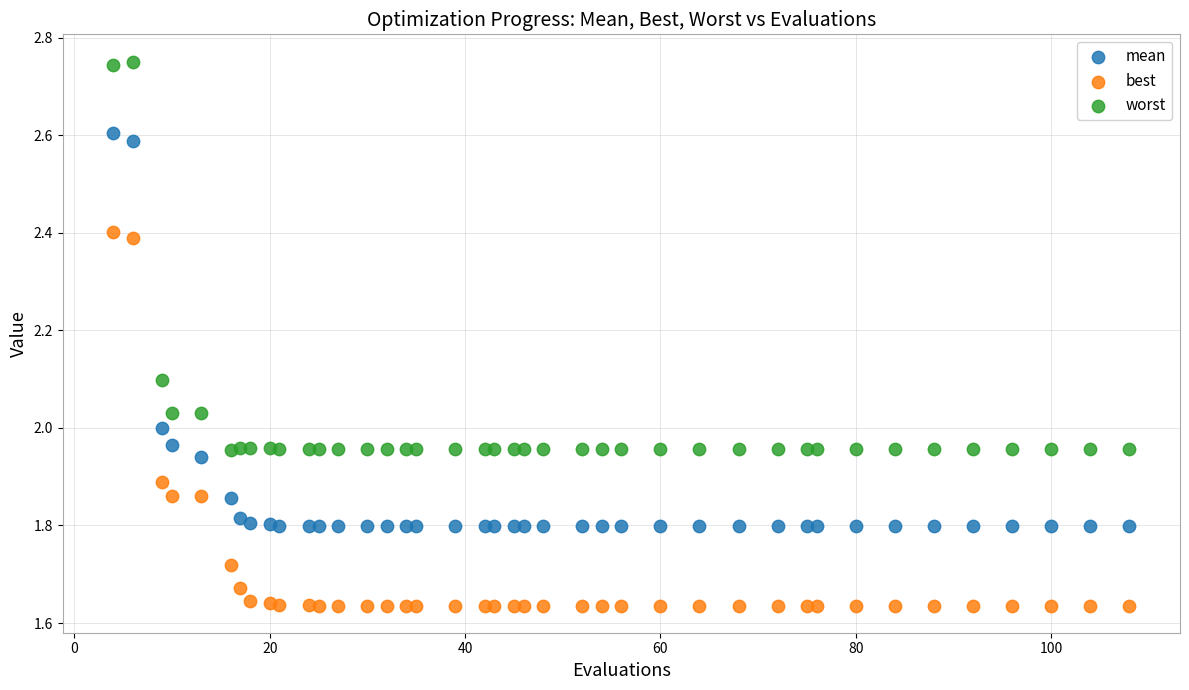

What is the X range (max minus min) for the scatter plot?

104.0